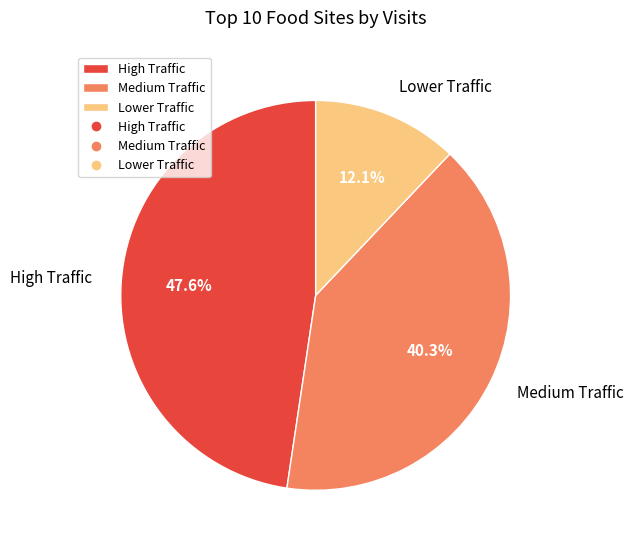

Rank the categories by value from highest to lowest.

High Traffic, Medium Traffic, Lower Traffic